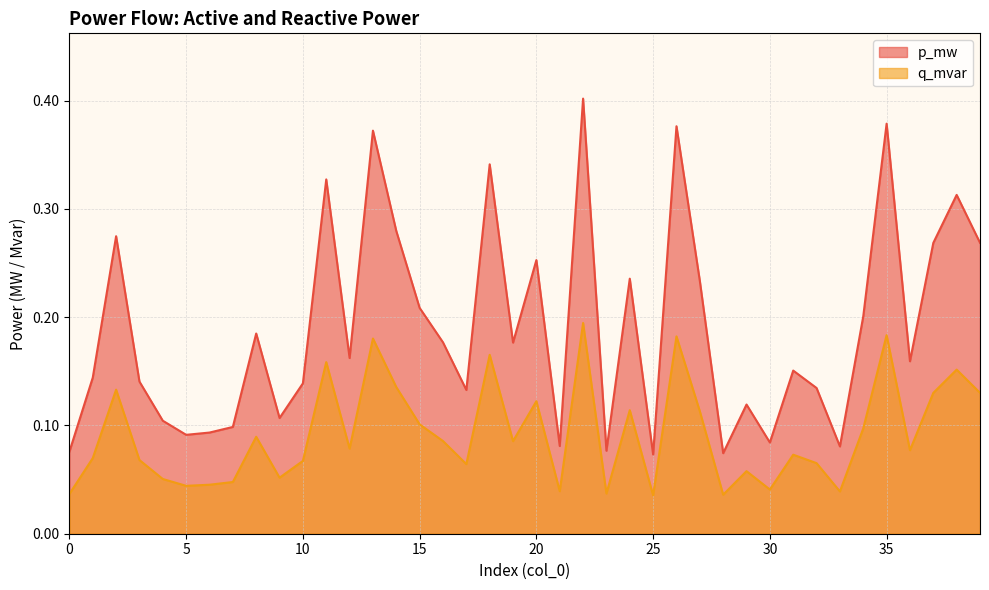

At how many categories does at least one series exceed 0?

40